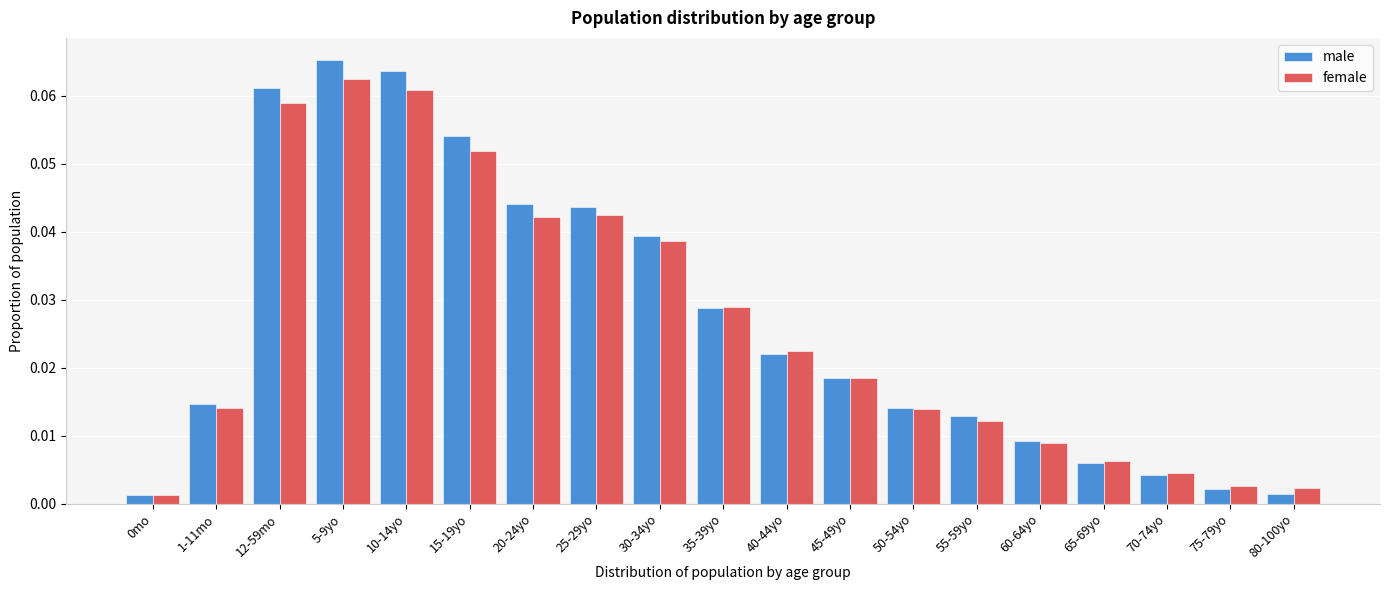

Is the value of male at 5-9yo greater than the value of female at 45-49yo?

Yes